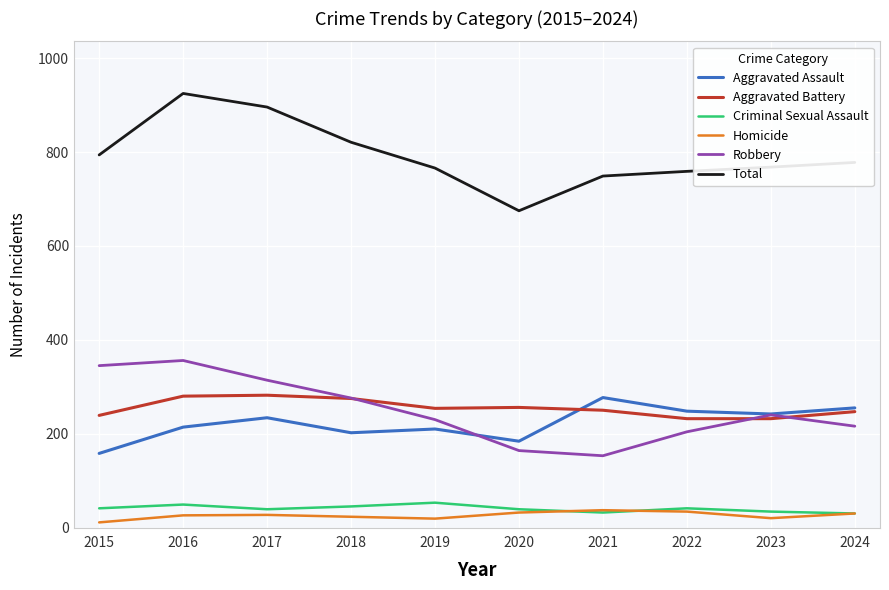

Which series has the largest total across all categories?

Total